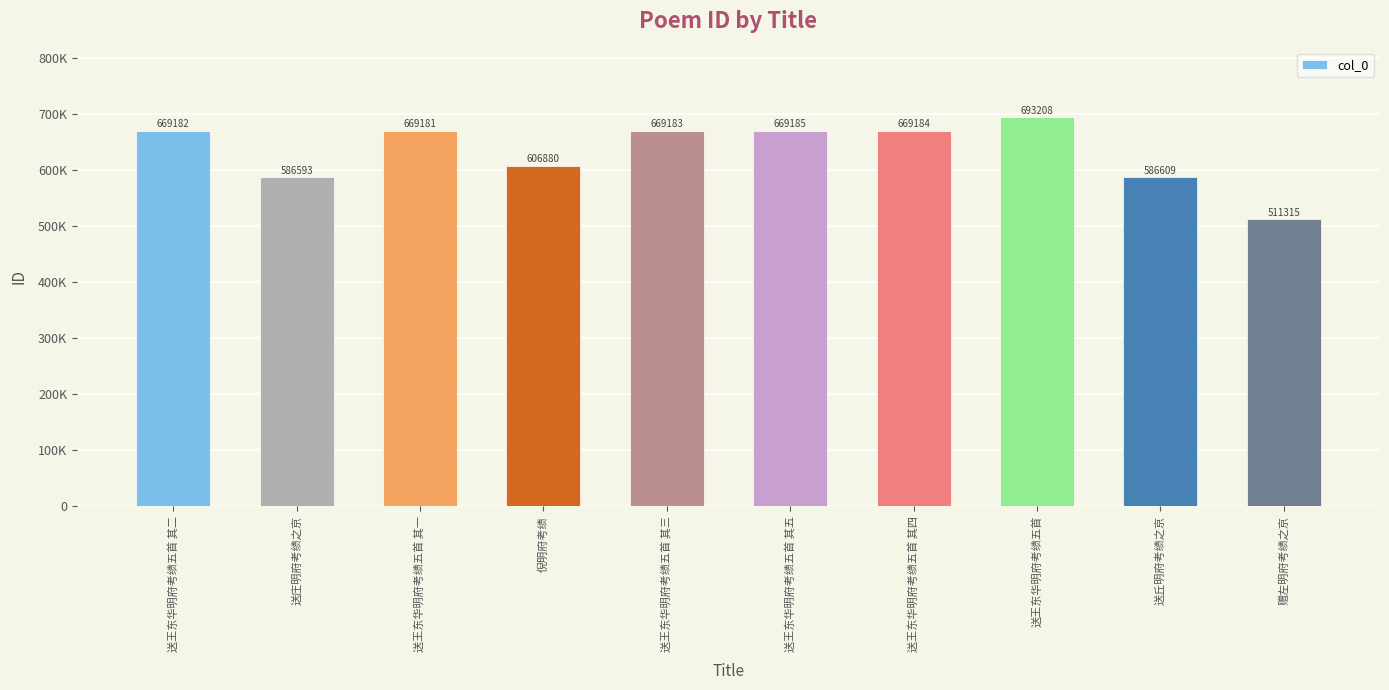

What is the label of the 6th bar from the left?

送王东华明府考绩五首 其五